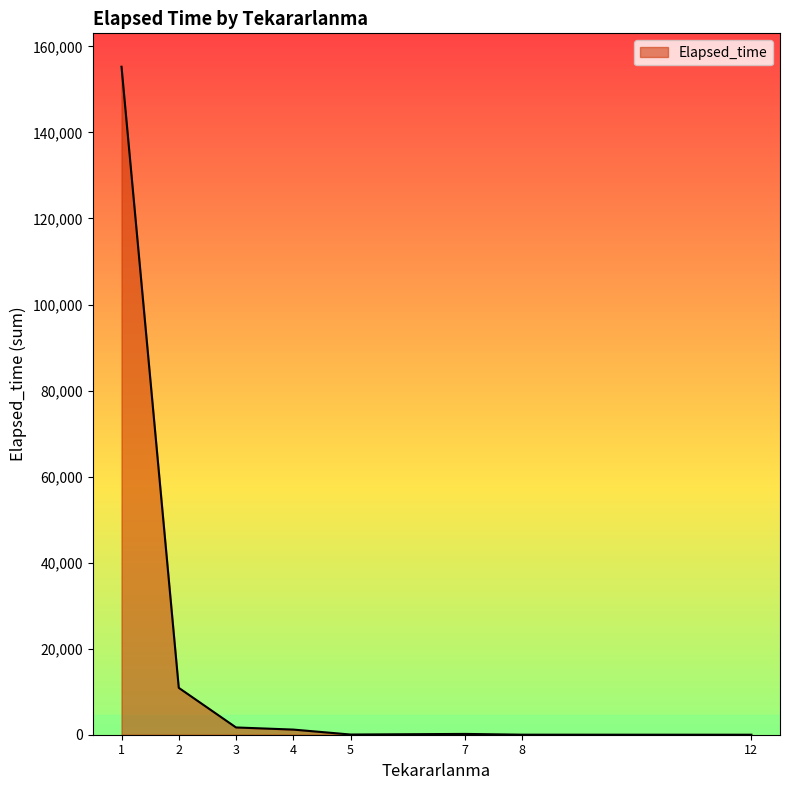

True or false: there are more than 2 points higher than both neighbors.

False